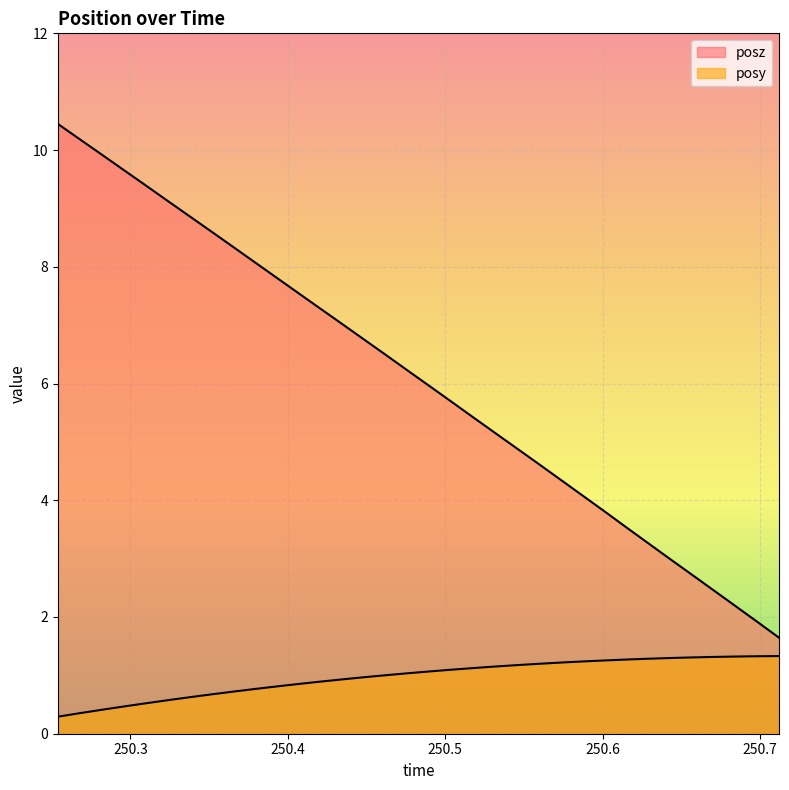

Between 250.3795 and 250.6012, which series saw the biggest shift?

posz